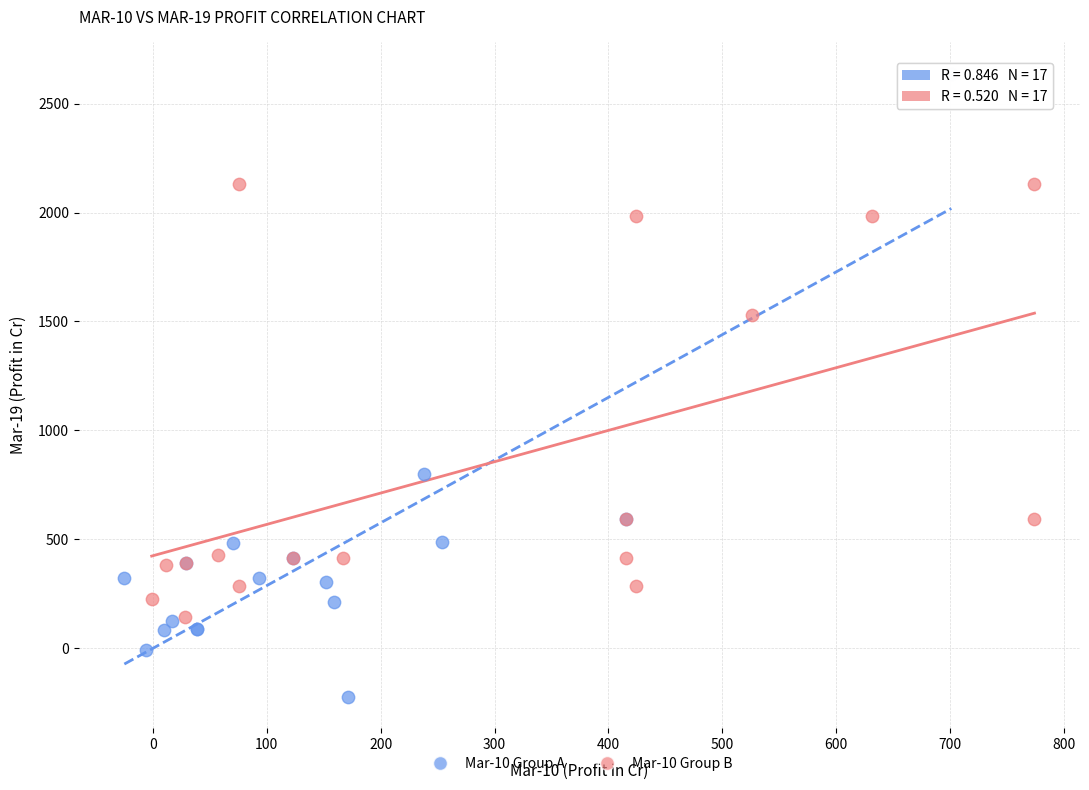

Which series has the widest spread of Y values?

Mar-10 Group A